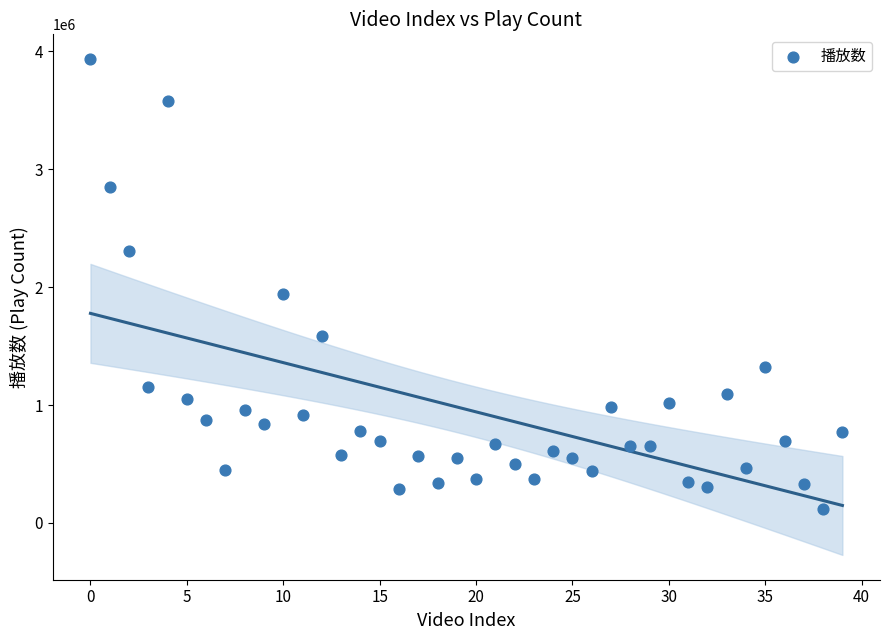

What Y value in the scatter plot is closest to 2028654?

1938443